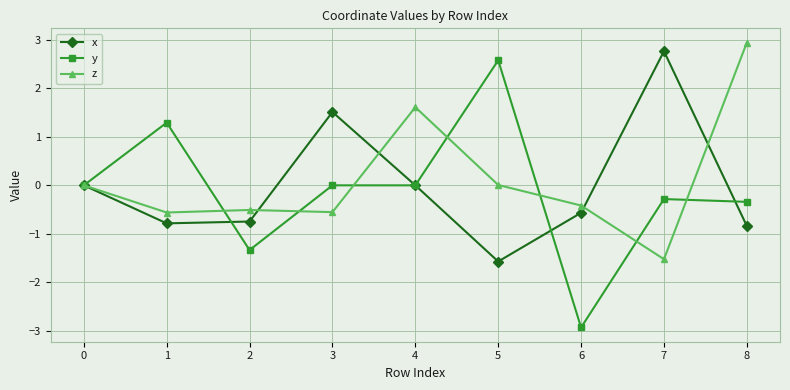

What is the value of the y point at the 9th from the left?

-0.3